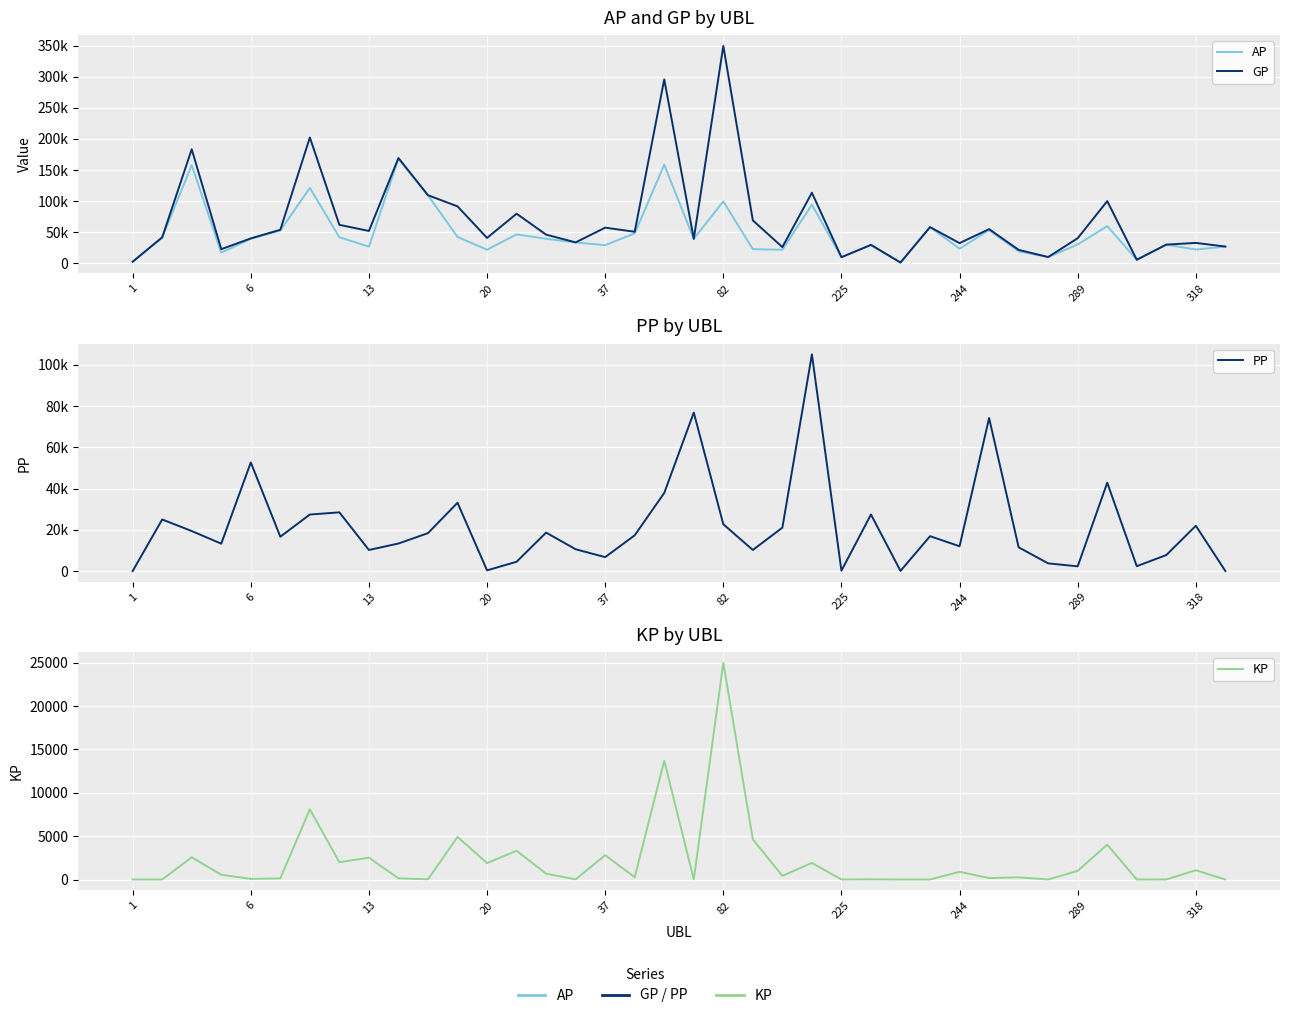

How many lines are shown in the chart?

4